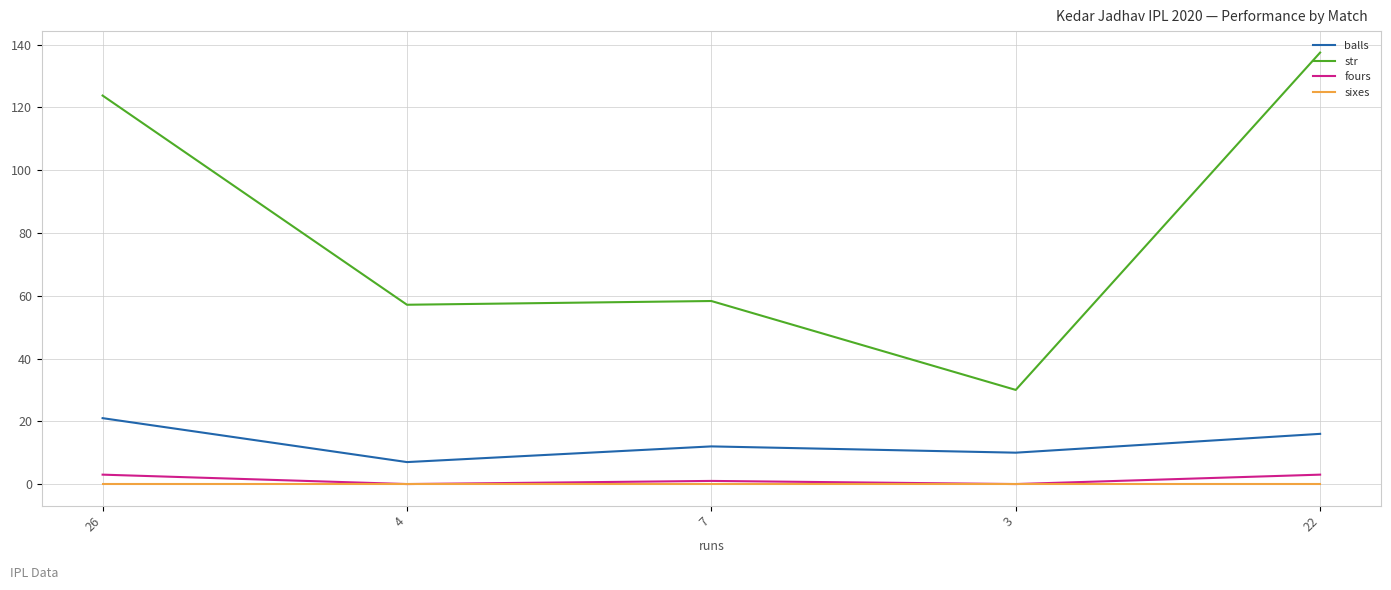

Which series has the largest total across all categories?

str